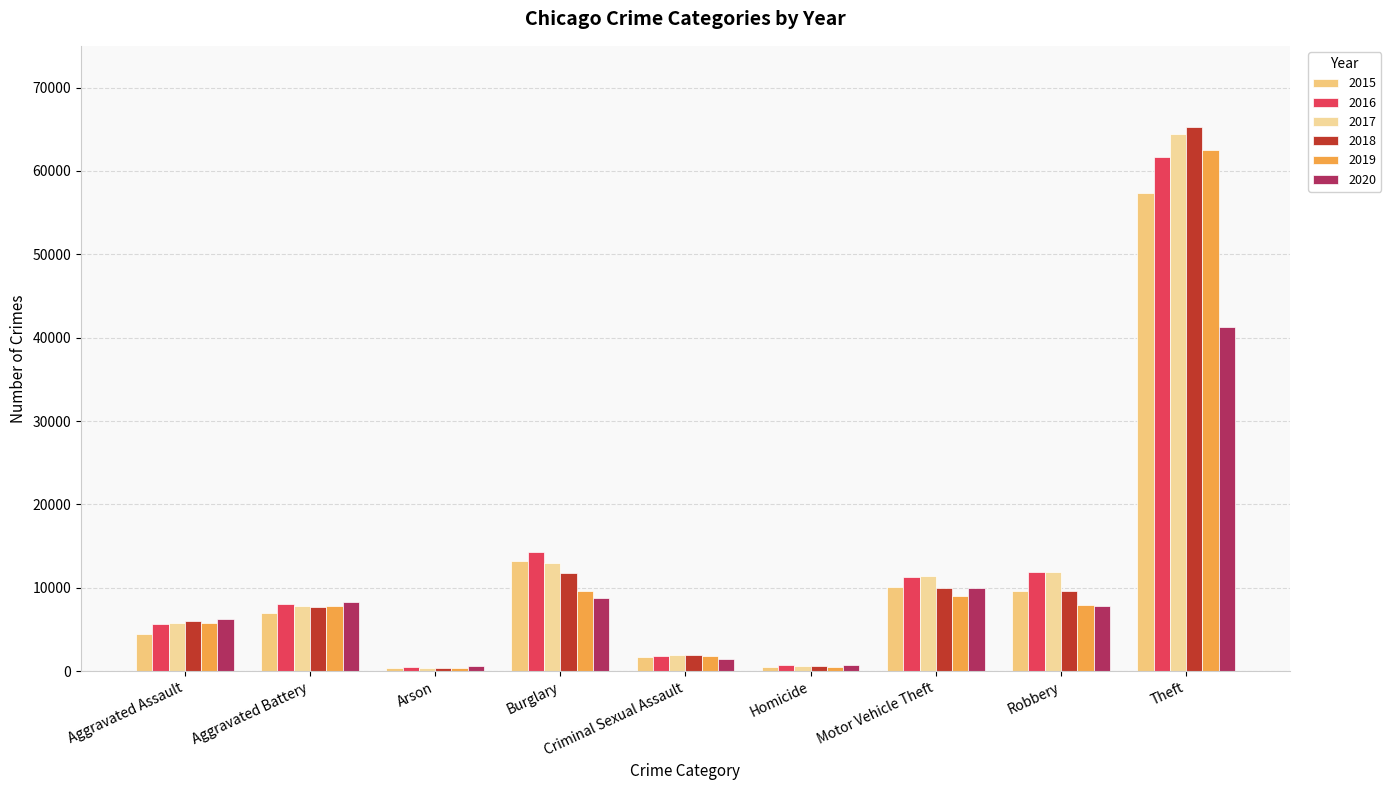

How many groups of bars are there?

9